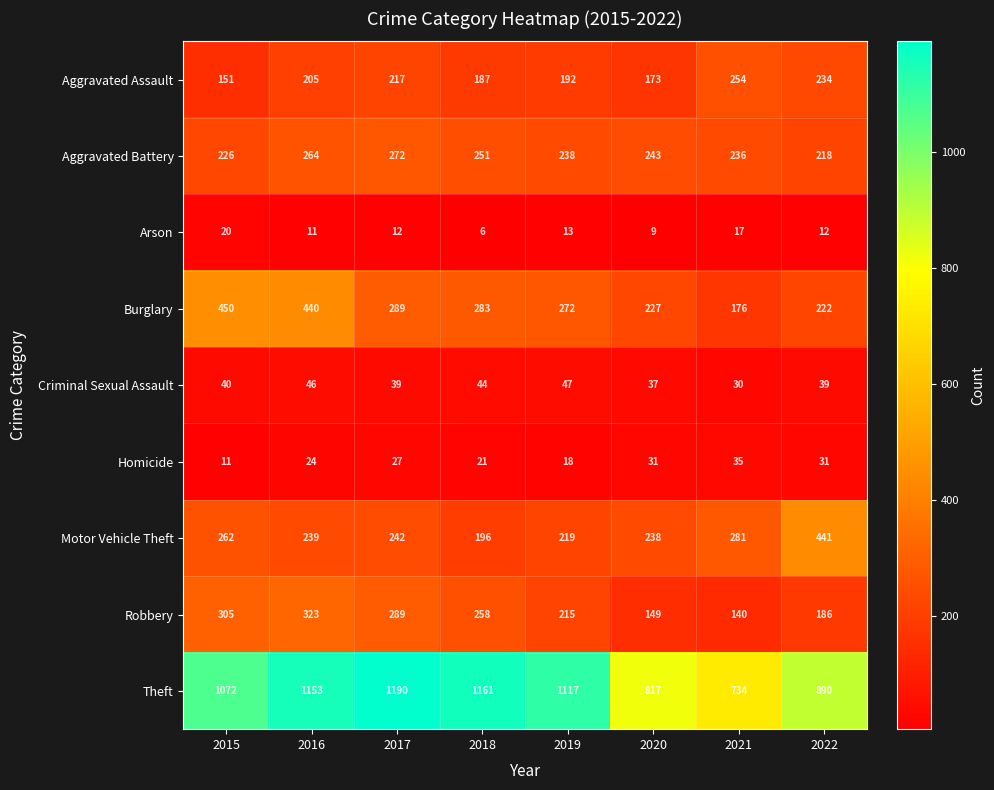

The value of Arson at 2018 is 6. True or false?

True